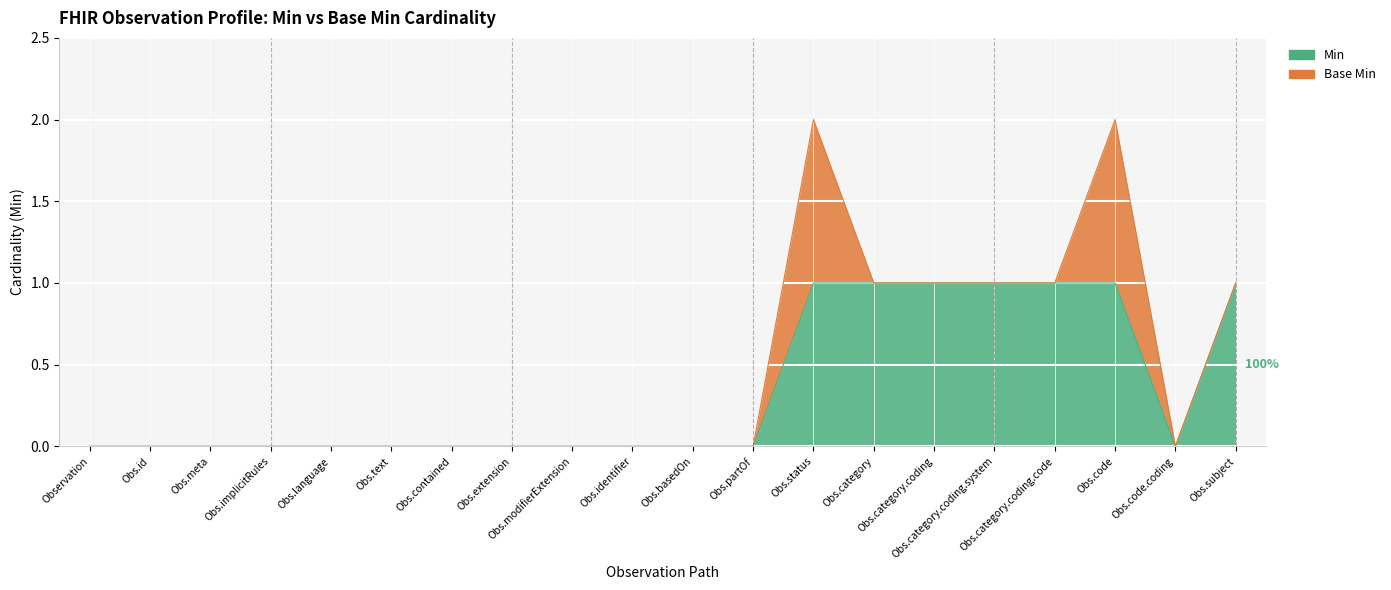

What is the difference between the maximum and minimum values?

1